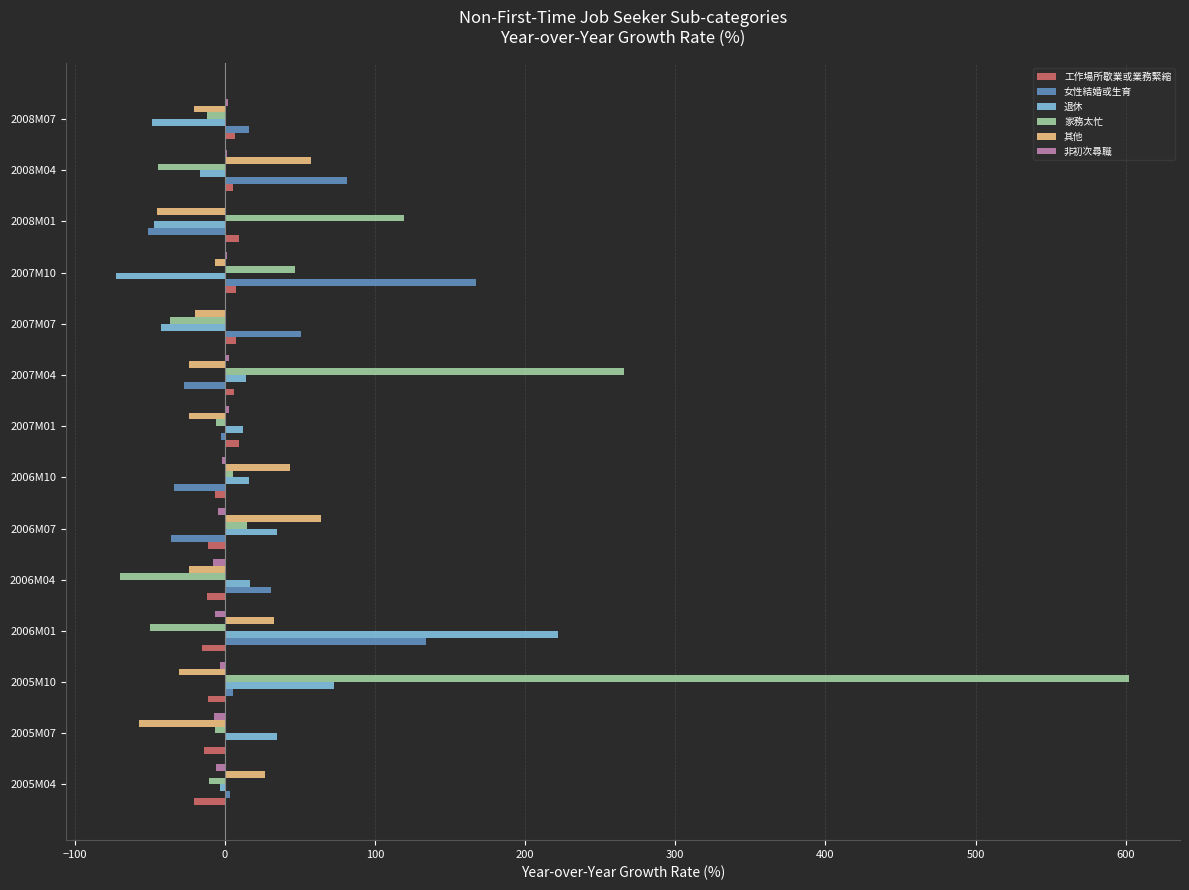

Which series has the largest range (max minus min)?

家務太忙